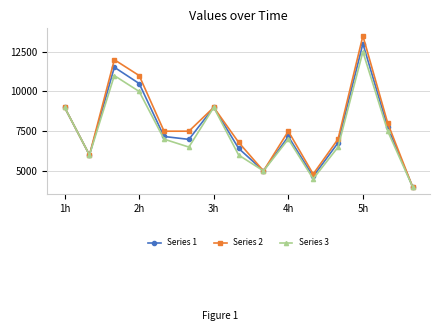

What is the value of the Series 1 point at the 3rd from the left?

11525